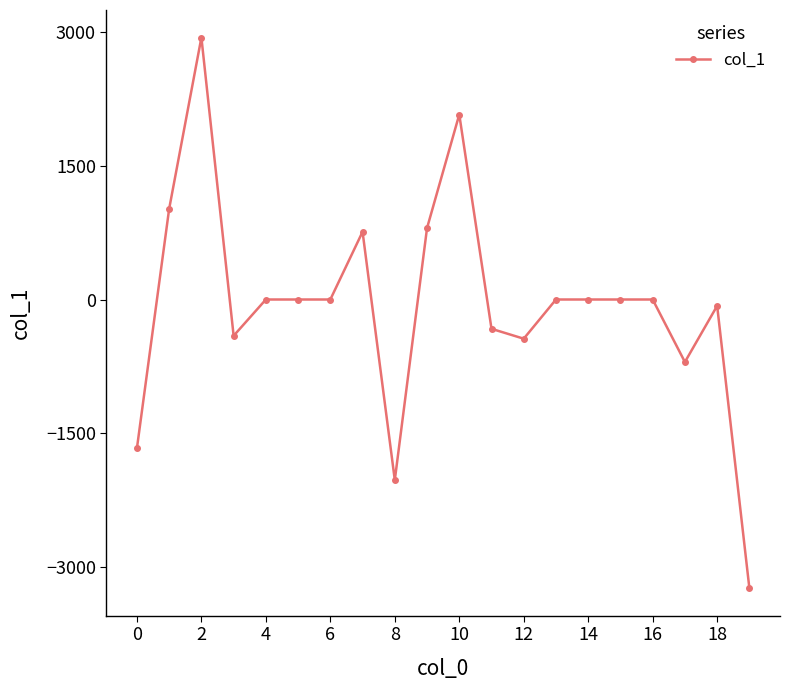

Reading left to right, extract all data points from this chart.

-1668.2	1017.4	2938.4	-406.9	0.0	0.0	0.0	759.3	-2025.0	801.3	2074.7	-328.7	-439.6	0.0	0.0	0.0	0.0	-701.2	-71.1	-3237.7